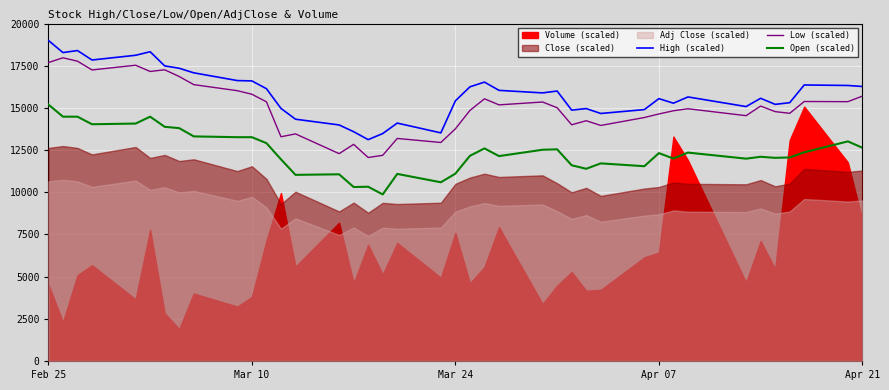

True or false: High (scaled) and Open (scaled) intersect in this chart.

False